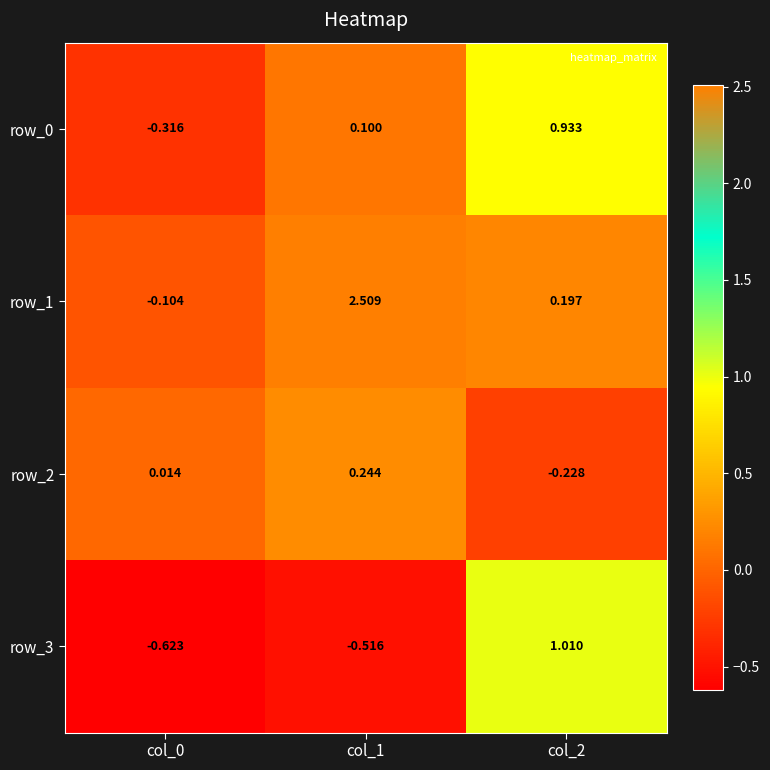

Is the value of row_2 at col_0 greater than the value of row_3 at col_2?

No